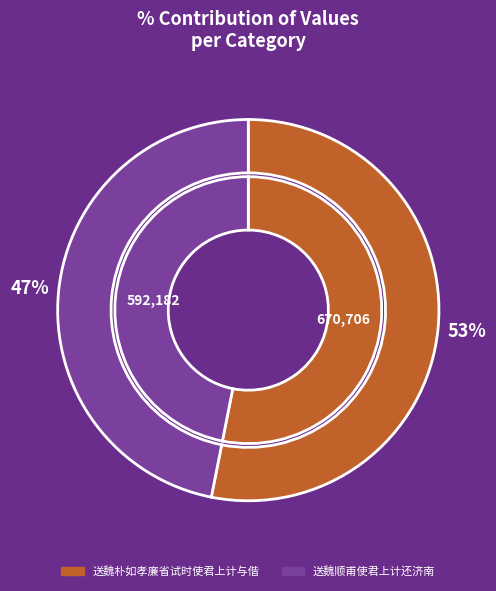

What is the smallest slice in the pie chart?

送魏顺甫使君上计还济南